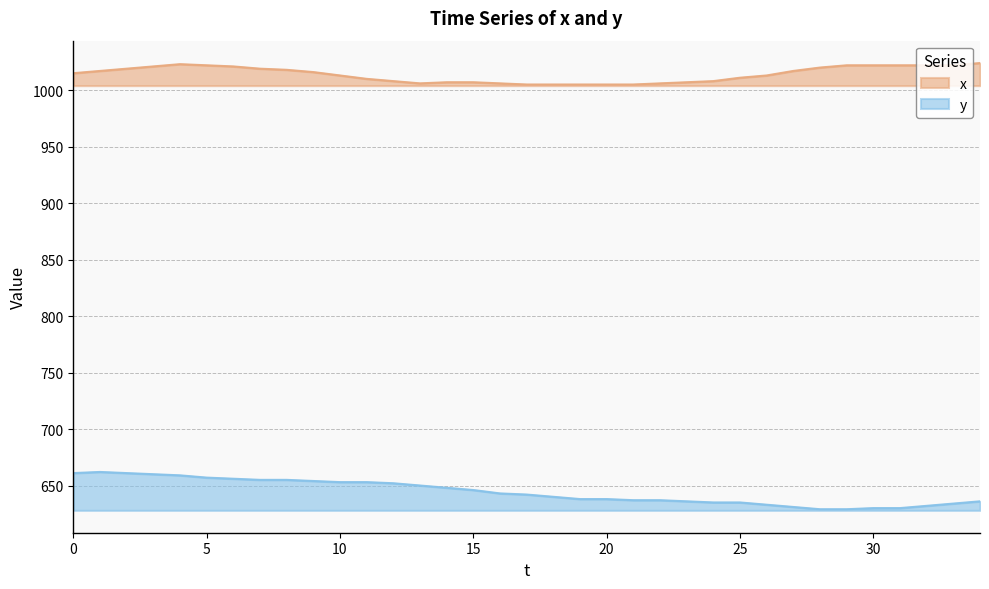

Reading right to left, list all the values displayed in this chart.

x: 1024	1022	1022	1022	1022	1022	1020	1017	1013	1011	1008	1007	1006	1005	1005	1005	1005	1005	1006	1007	1007	1006	1008	1010	1013	1016	1018	1019	1021	1022	1023	1021	1019	1017	1015
y: 636	634	632	630	630	629	629	631	633	635	635	636	637	637	638	638	640	642	643	646	648	650	652	653	653	654	655	655	656	657	659	660	661	662	661